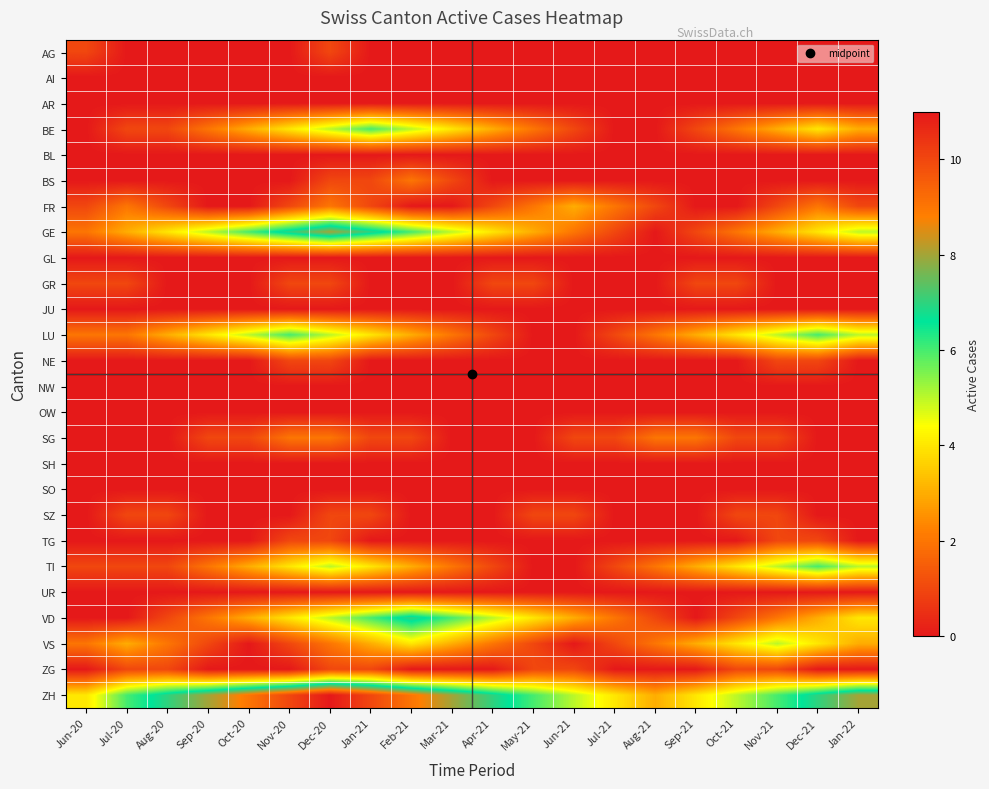

Which label corresponds to the smallest value in the chart?

Jul-20